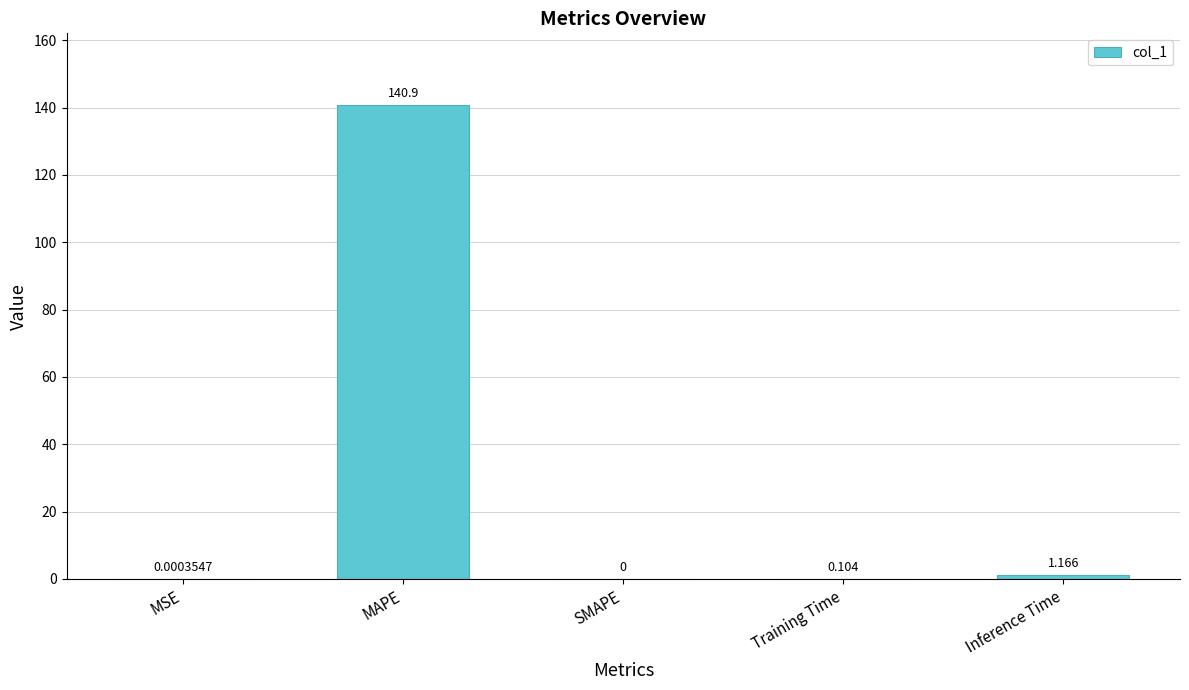

At which label is the value closest to 70?

Inference Time